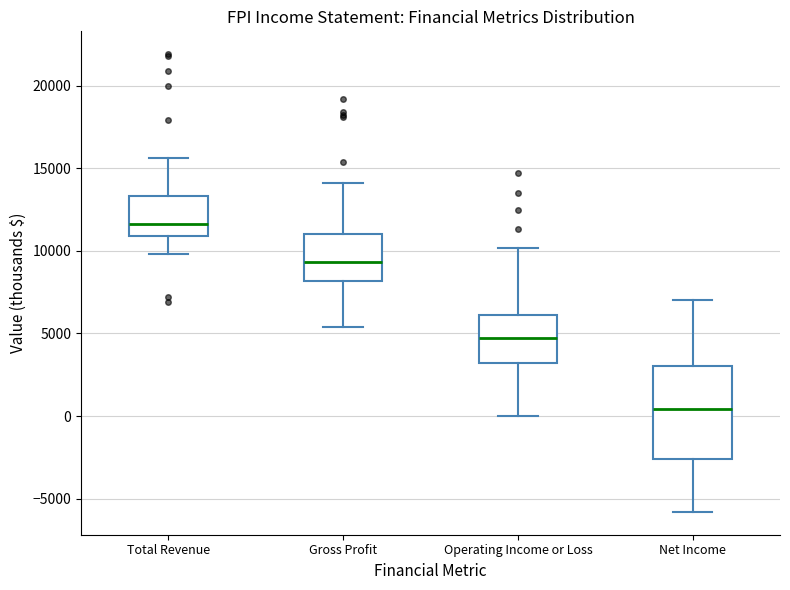

Which box is the tallest, from its lower edge to its upper edge?

Net Income